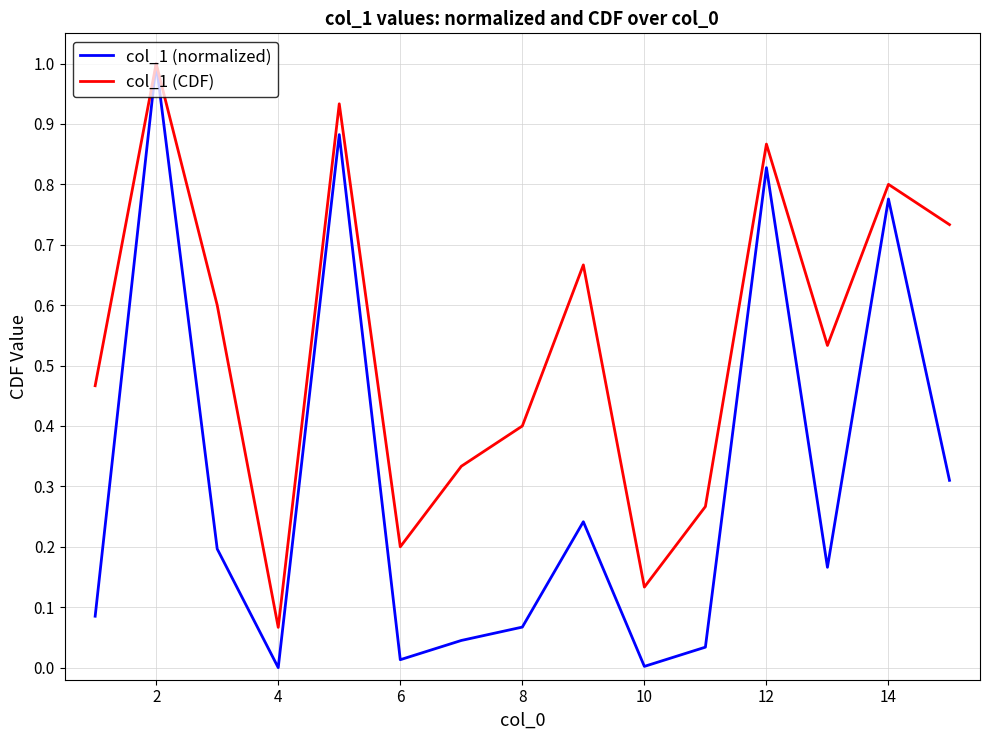

Which series has the widest spread of values?

col_1 (normalized)